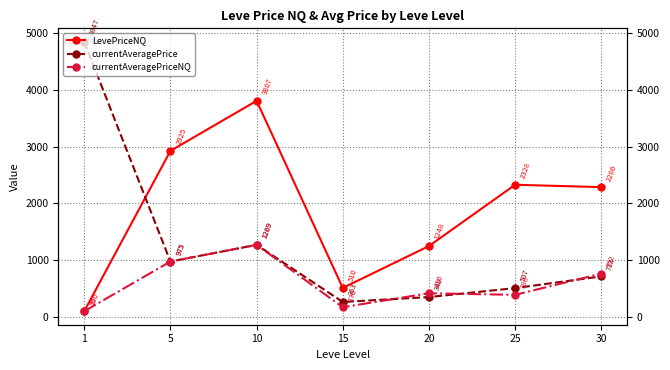

What is the sum of all LevePriceNQ values?

13204